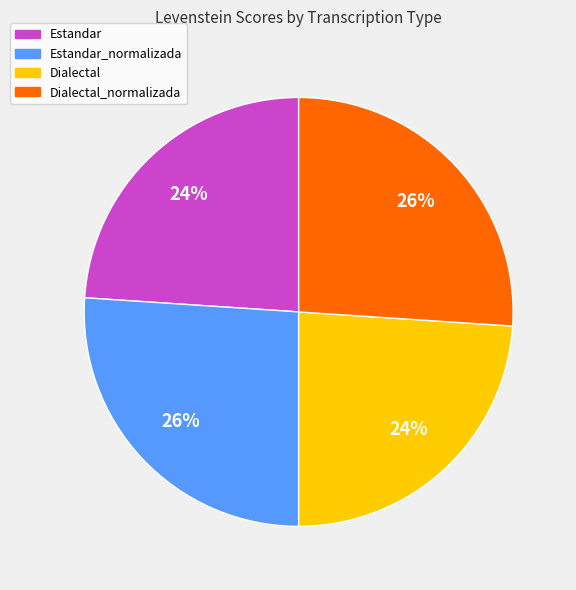

Count the number of slices in the pie.

4